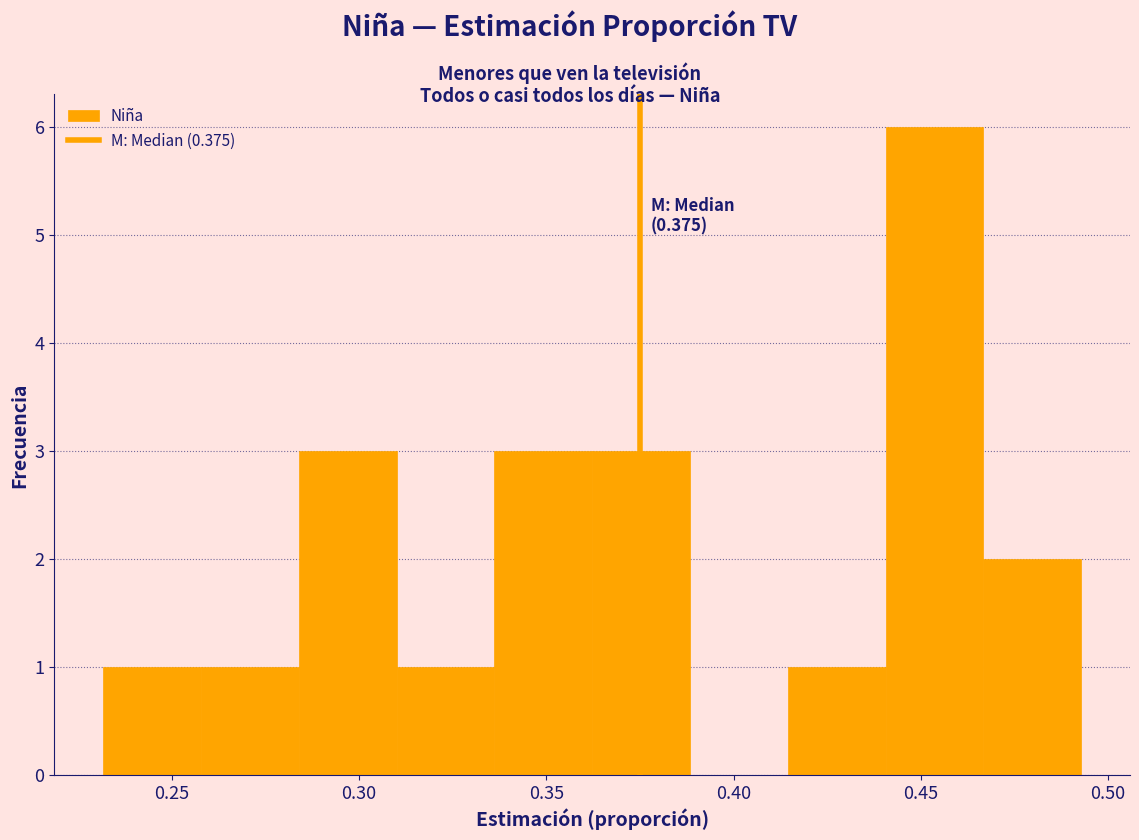

Which range on the x-axis has the tallest bar?

0.440 to 0.465